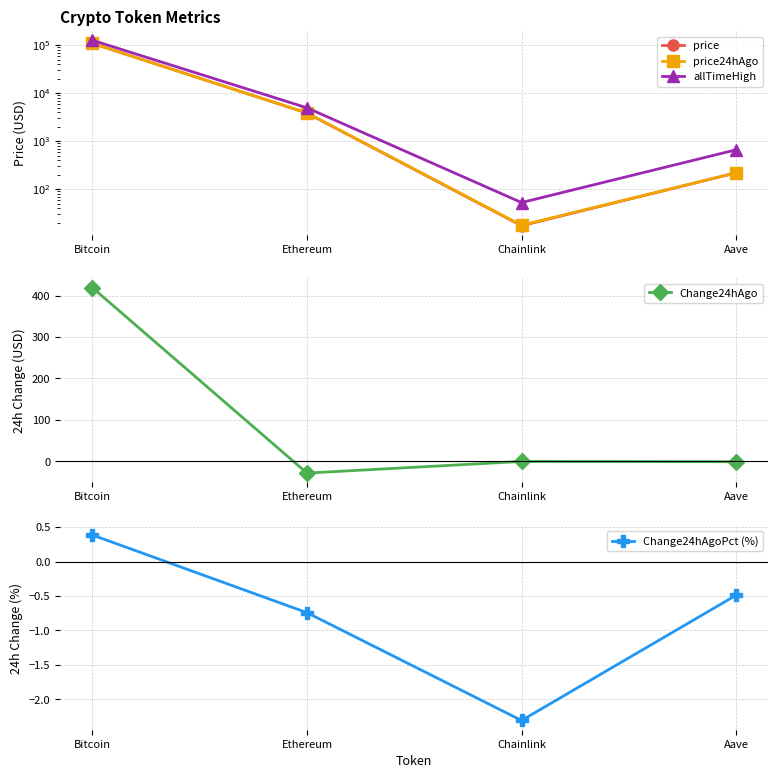

In price, how many points are lower than both neighbors (excluding endpoints)?

1